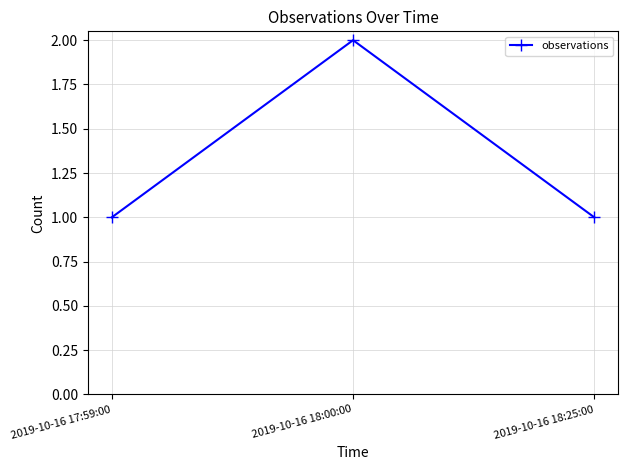

What is the label of the 3rd point from the left?

2019-10-16 18:25:00